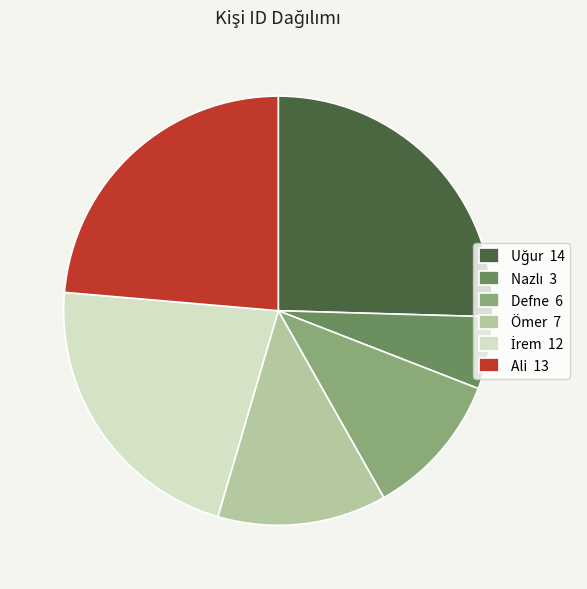

Combined, do Defne 6 and Ömer 7 account for over 50%?

No